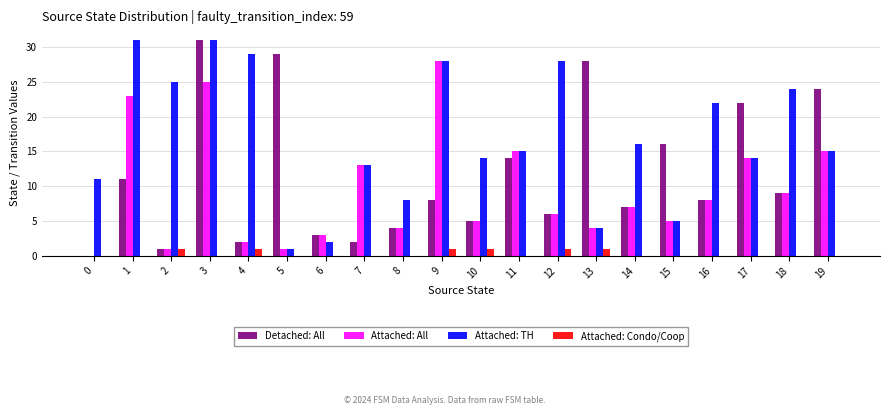

Where is Attached: All nearest to the value 14?

17